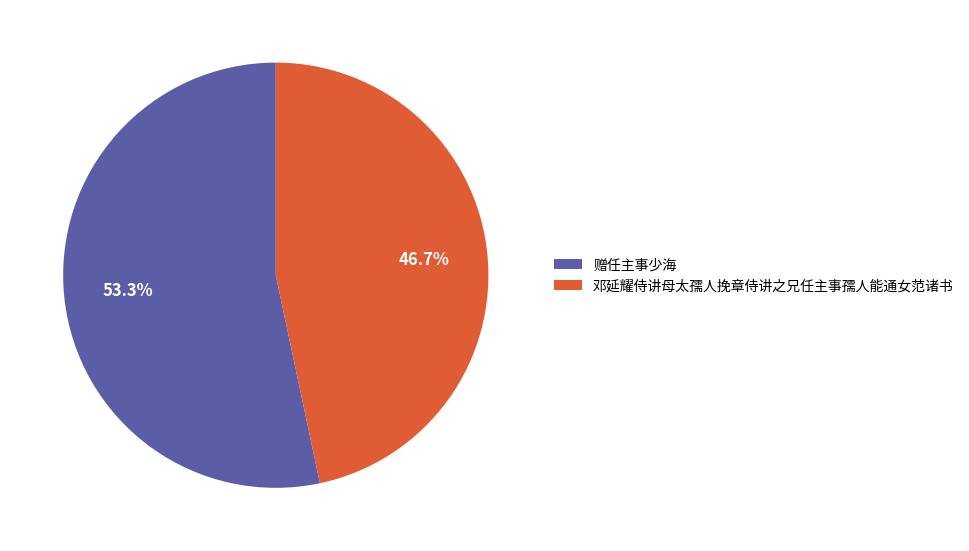

Which category accounts for the majority?

赠任主事少海